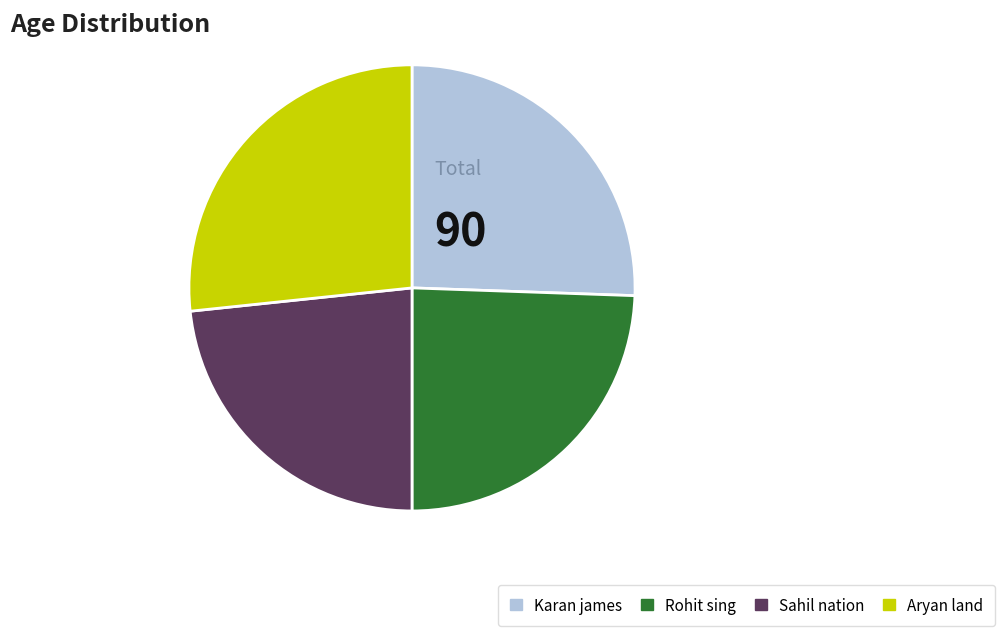

How many segments does this pie chart have?

4